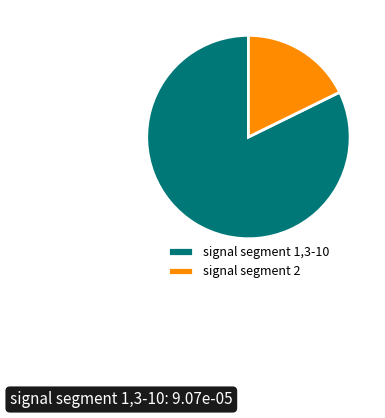

Rank the categories by value from highest to lowest.

signal segment 1,3-10, signal segment 2